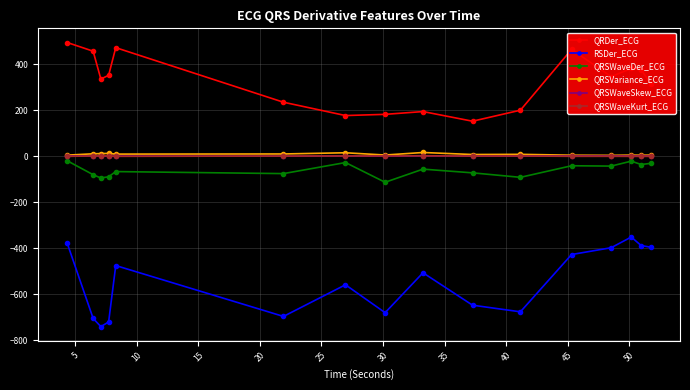

True or false: RSDer_ECG and QRSVariance_ECG intersect in this chart.

False